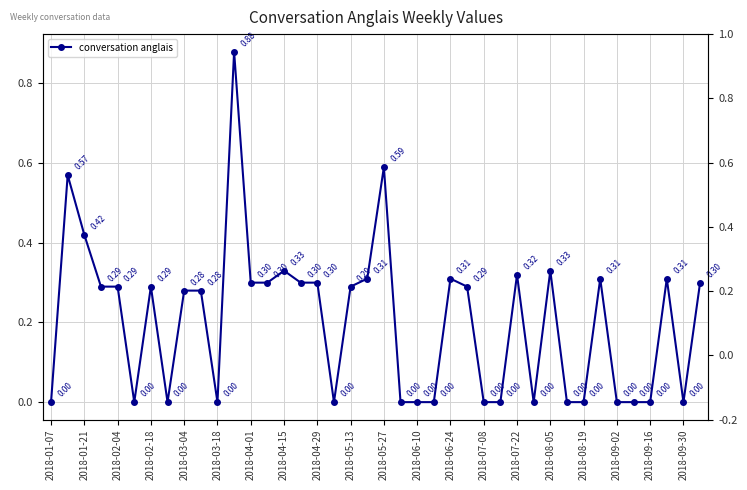

Which has a higher value, 2018-02-18 or 2018-02-04?

2018-02-04